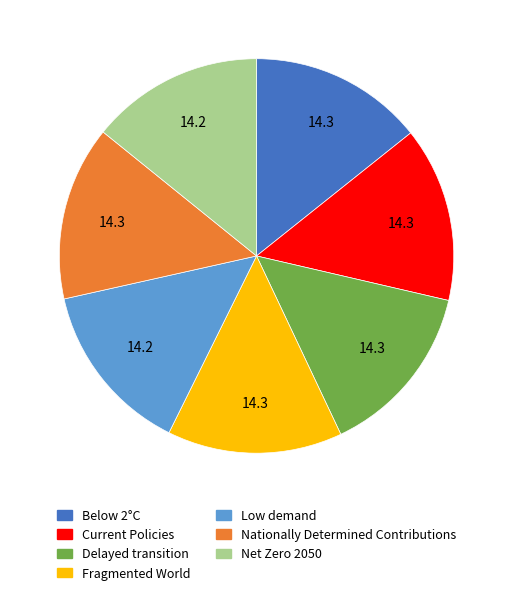

Do Low demand and Current Policies together represent more than half of the pie?

No